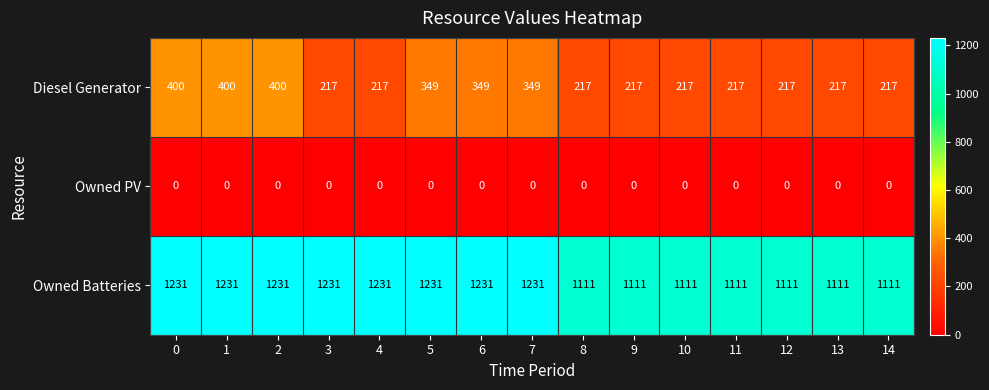

True or false: Owned PV has a value of 0 at 2.

True